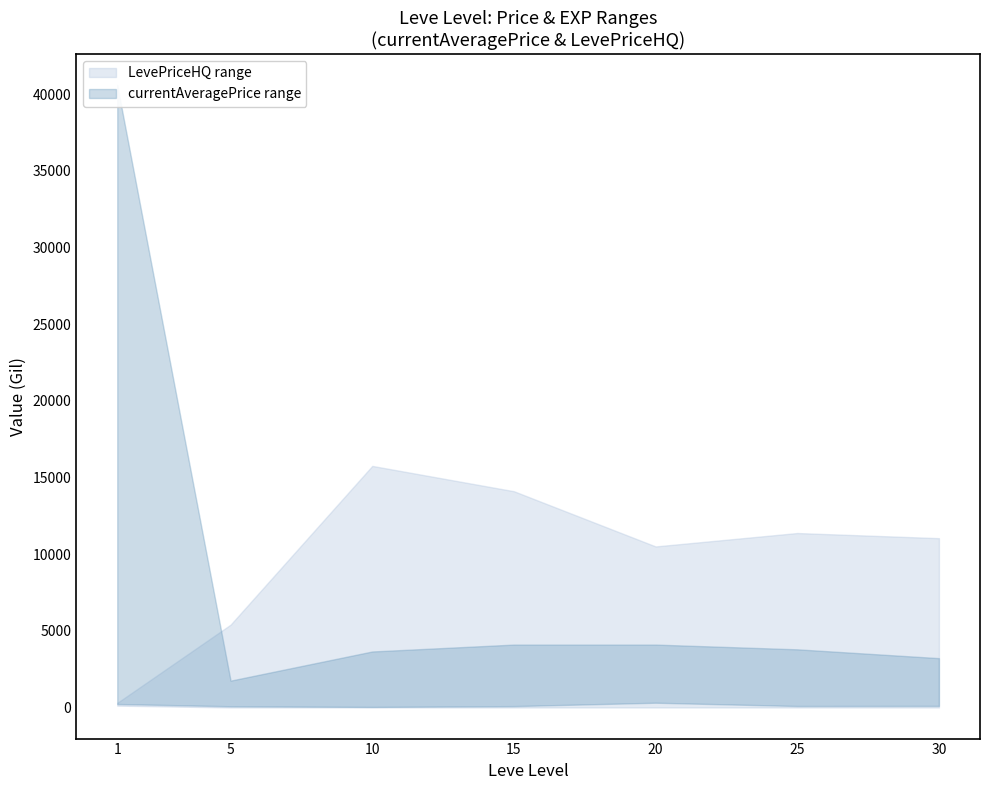

What is the difference between the maximum and second lowest values in the Leve EXP lower series?

17227